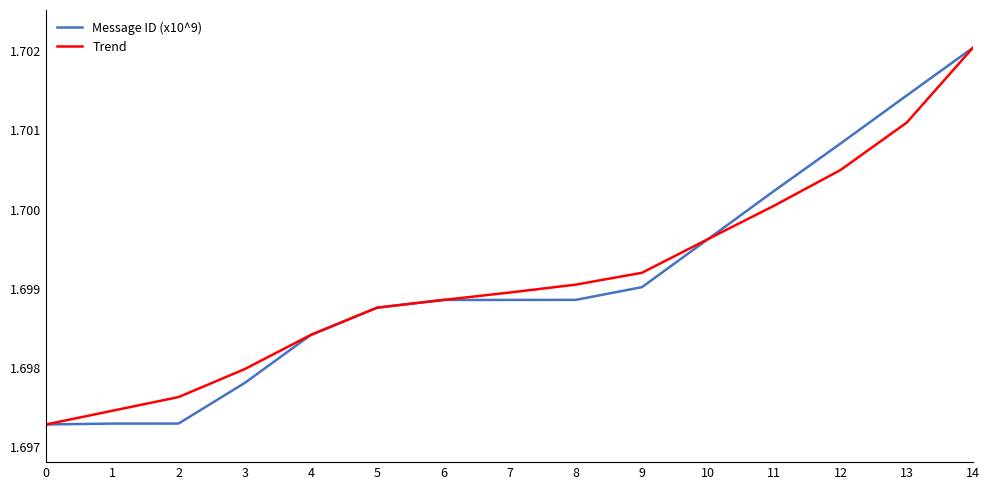

At which label does Trend reach its peak?

14